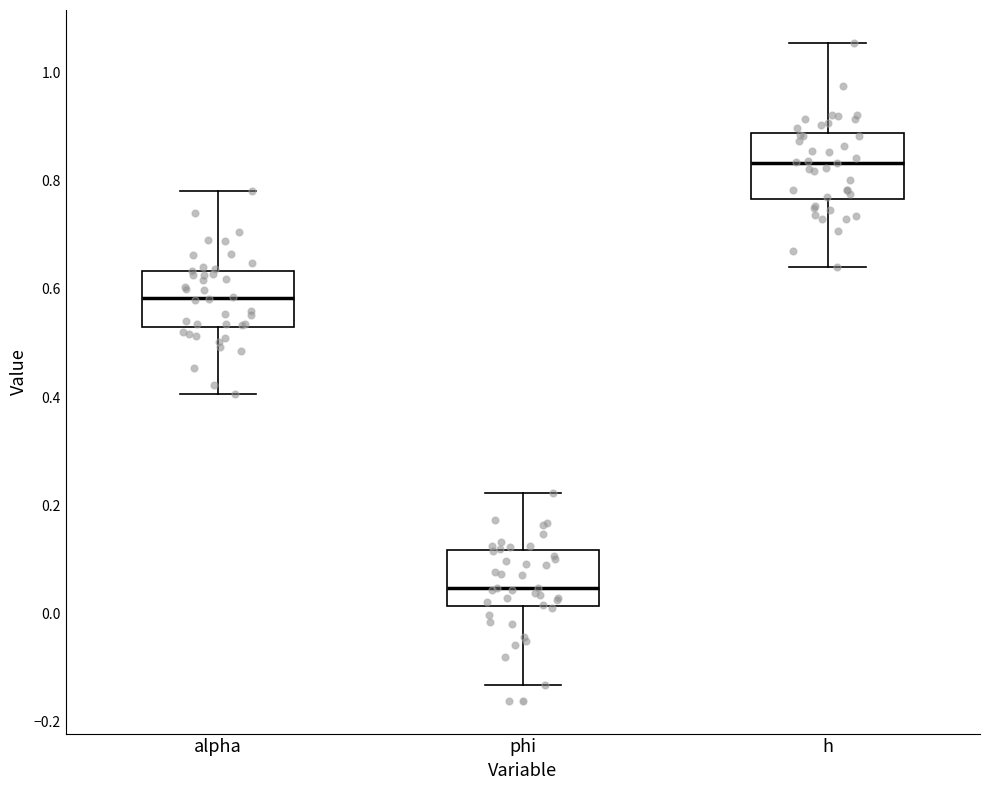

Which box's median line is the lowest?

phi